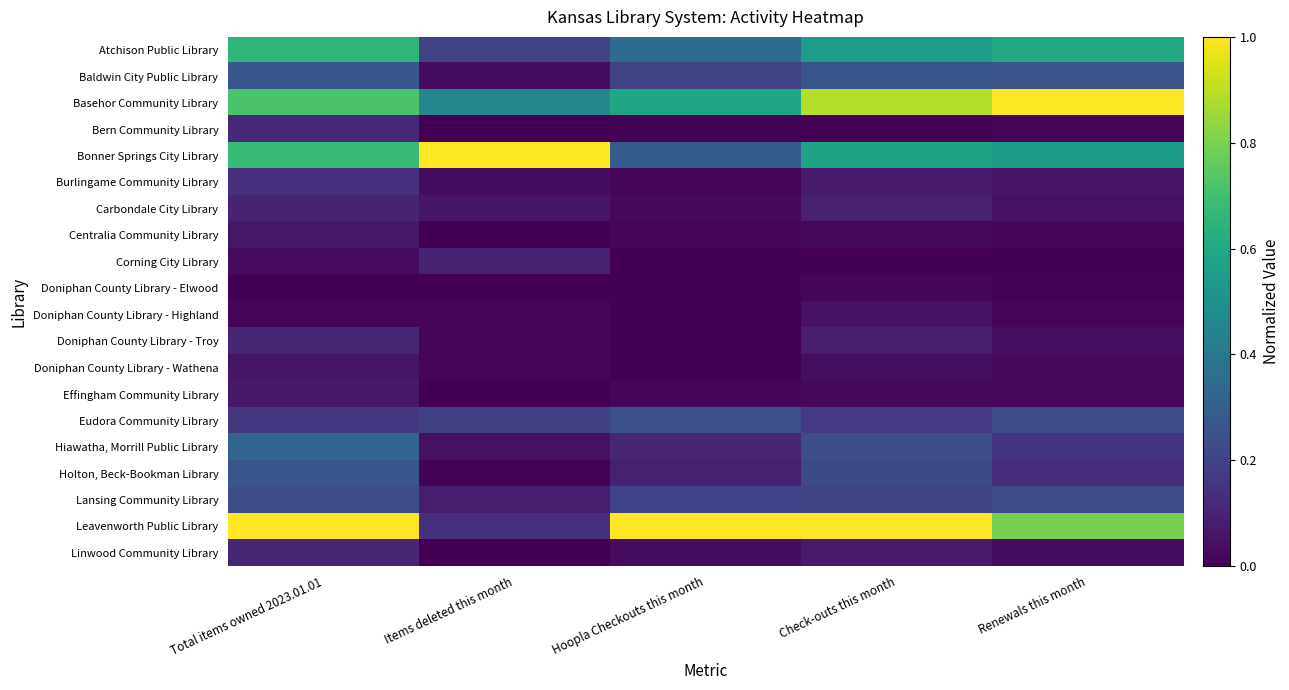

Rank the series by their maximum value, from highest to lowest.

Basehor Community Library, Bonner Springs City Library, Leavenworth Public Library, Atchison Public Library, Hiawatha, Morrill Public Library, Baldwin City Public Library, Holton, Beck-Bookman Library, Eudora Community Library, Lansing Community Library, Burlingame Community Library, Bern Community Library, Linwood Community Library, Doniphan County Library - Troy, Carbondale City Library, Corning City Library, Effingham Community Library, Centralia Community Library, Doniphan County Library - Wathena, Doniphan County Library - Highland, Doniphan County Library - Elwood